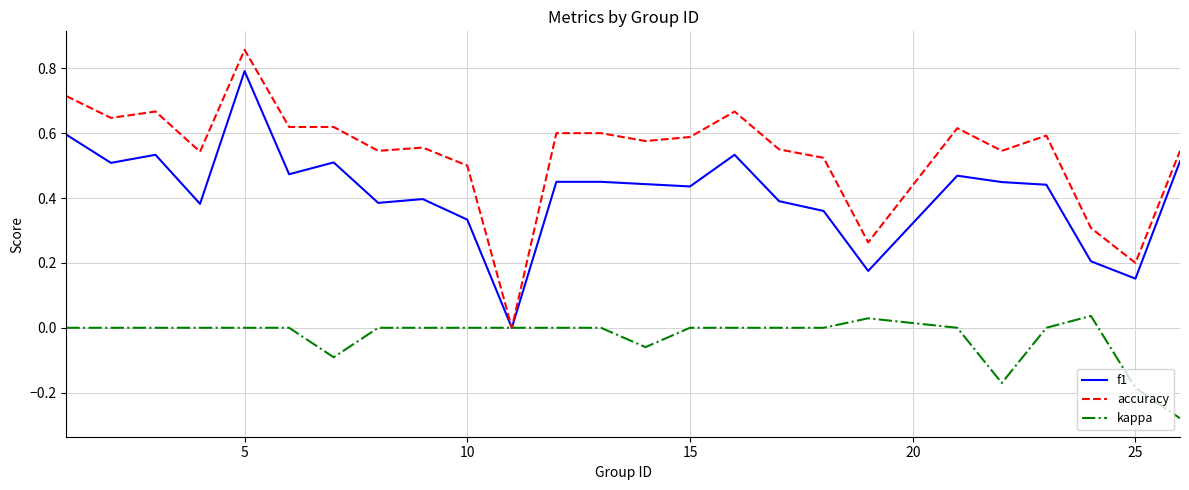

Which series has the largest total across all categories?

accuracy